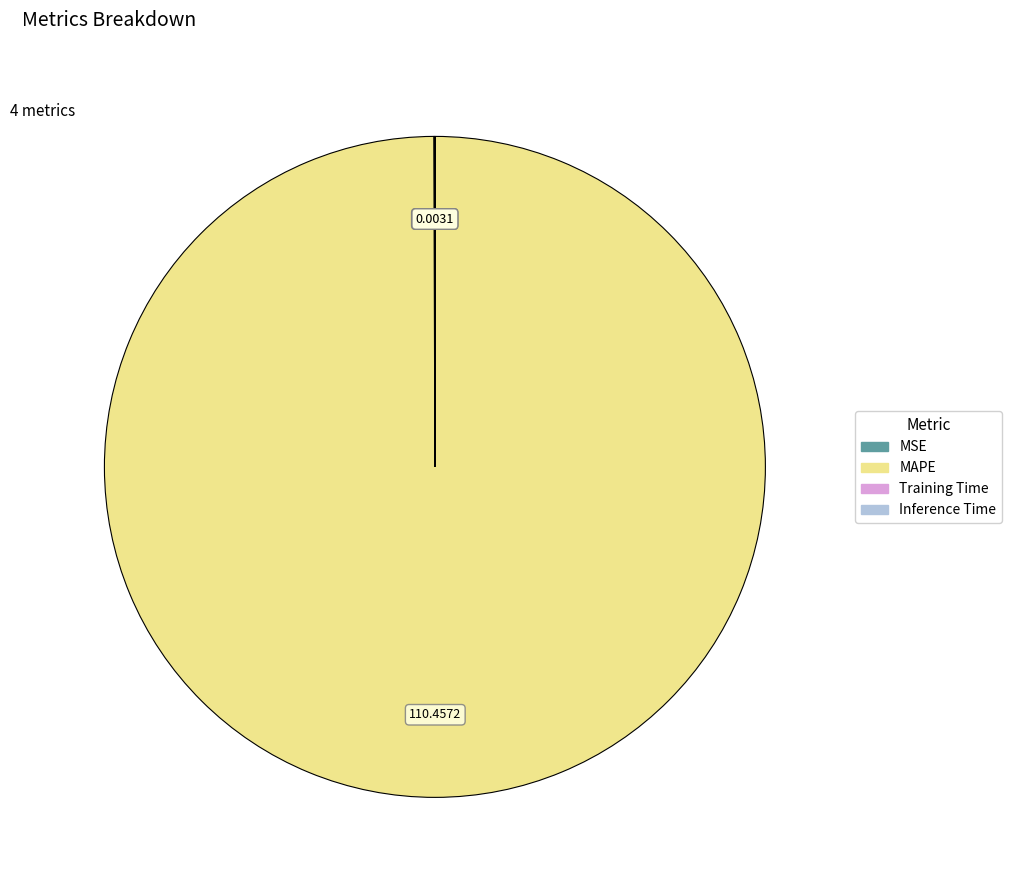

Is there any slice that represents more than half of the pie?

Yes